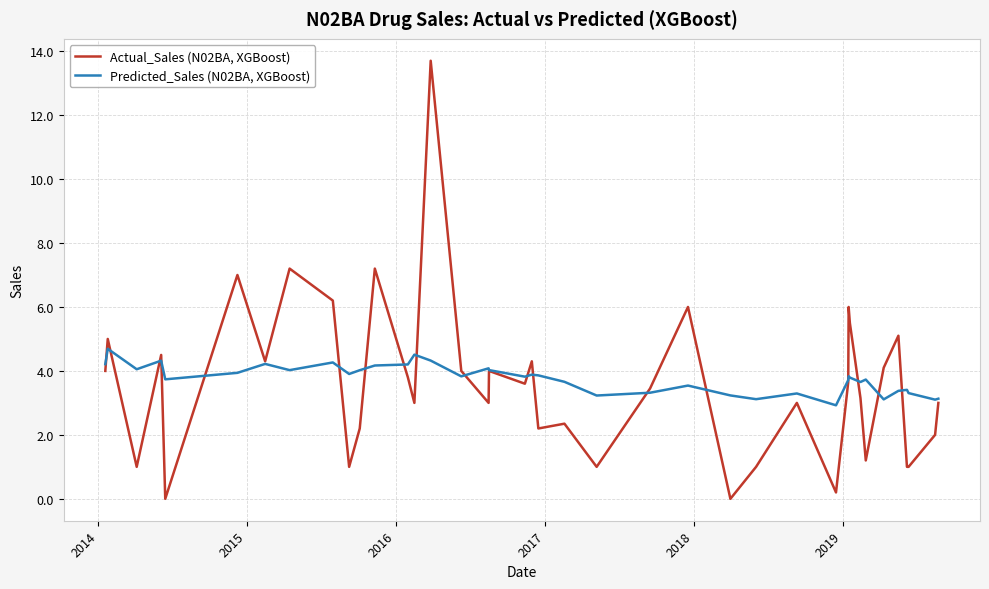

Which series has the widest spread of values?

Actual_Sales (N02BA, XGBoost)